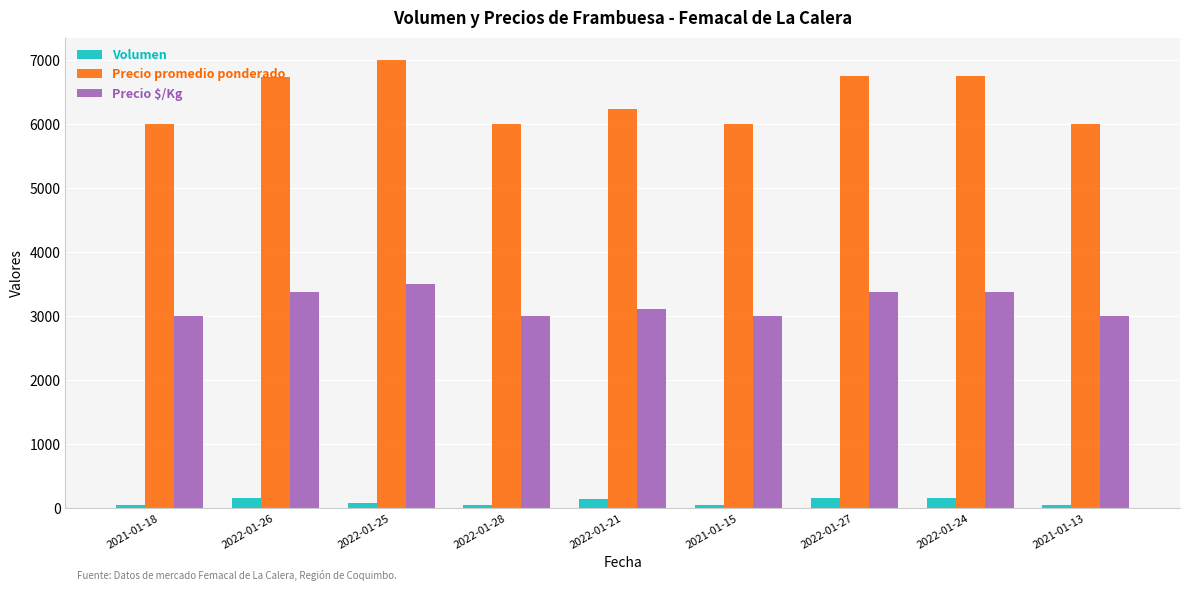

What is the highest value of the Precio $/Kg series?

3500